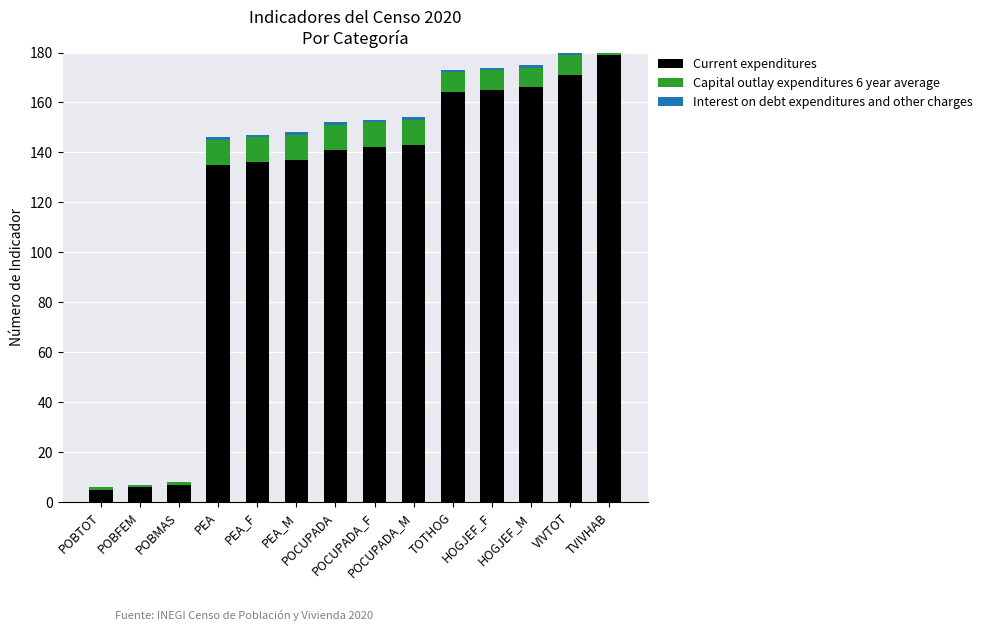

What is the sum of all Current expenditures values?

1697